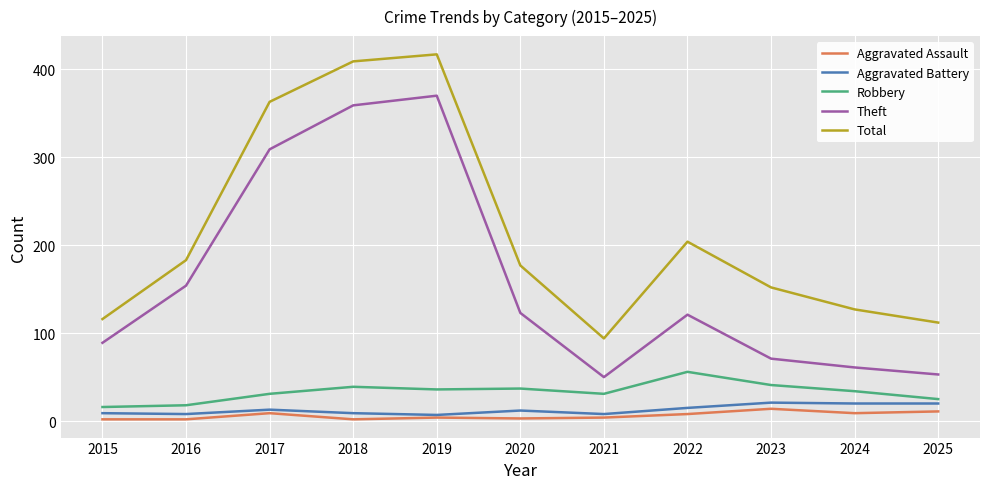

What are all the series names shown in the legend?

Aggravated Assault, Aggravated Battery, Robbery, Theft, Total